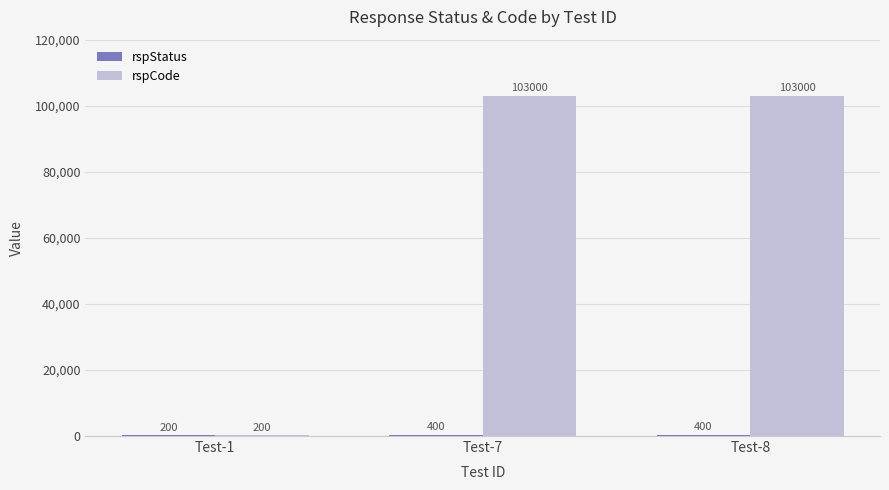

At which label is rspCode closest to 51600?

Test-1